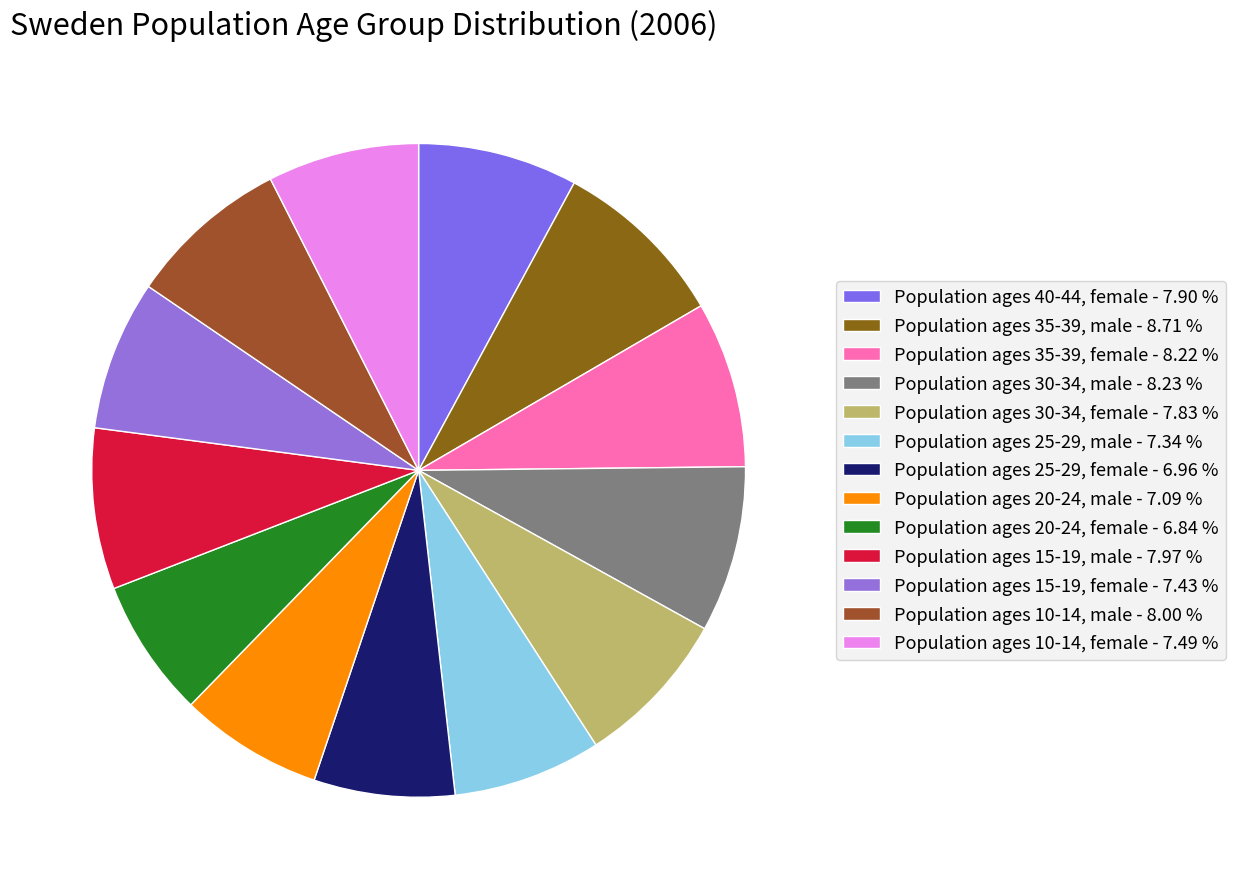

Rank the categories by value from highest to lowest.

Population ages 35-39, male, Population ages 30-34, male, Population ages 35-39, female, Population ages 10-14, male, Population ages 15-19, male, Population ages 40-44, female, Population ages 30-34, female, Population ages 10-14, female, Population ages 15-19, female, Population ages 25-29, male, Population ages 20-24, male, Population ages 25-29, female, Population ages 20-24, female